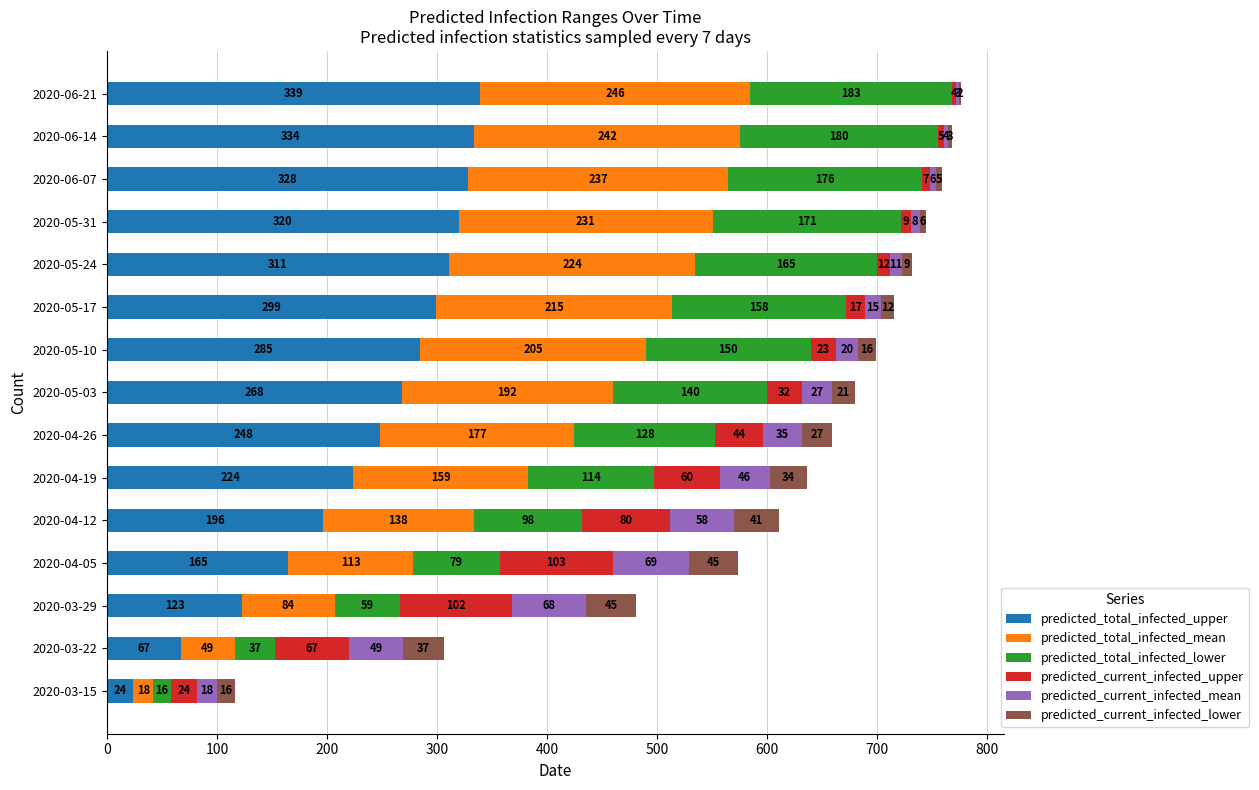

What is the sum of all predicted_total_infected_upper values?

3531